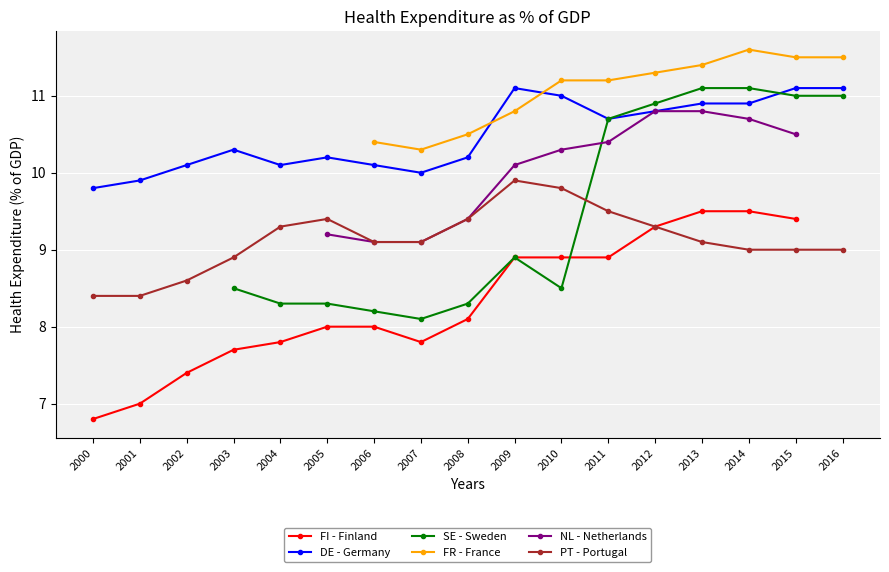

Between 2003 and 2002, which is larger?

2003